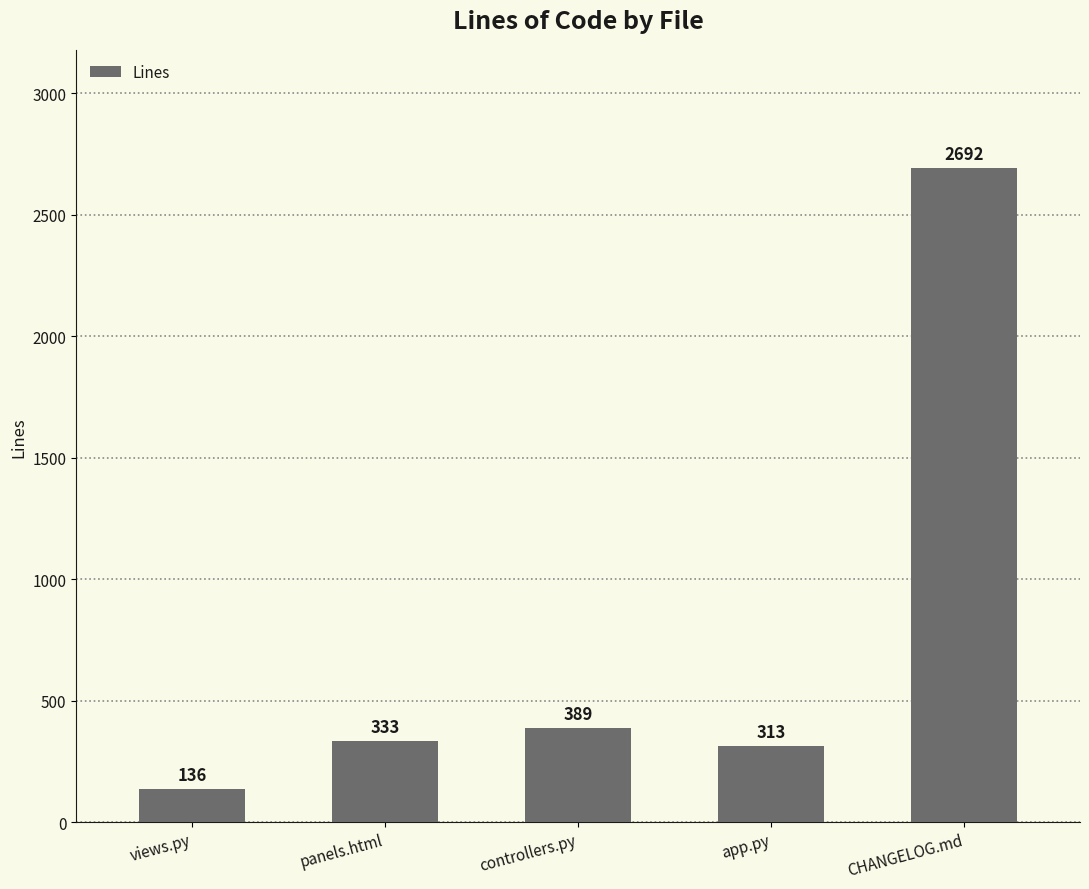

How many values are below 333?

2